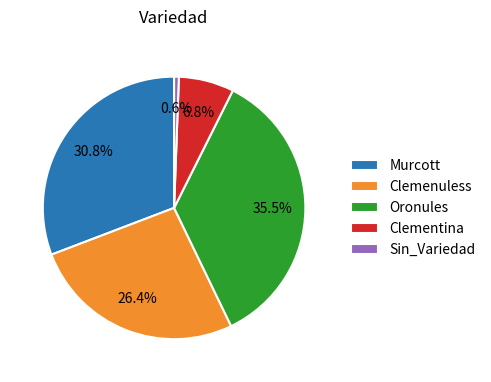

What percentage is NOT represented by Oronules?

64.5%